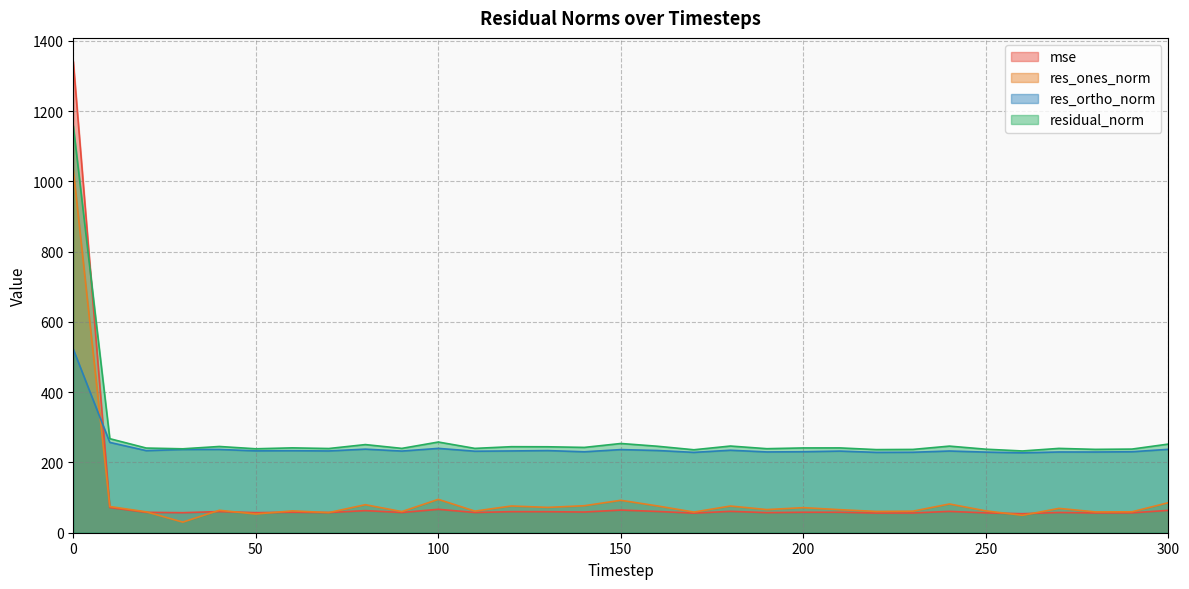

Read the residual_norm value at 140.

242.8